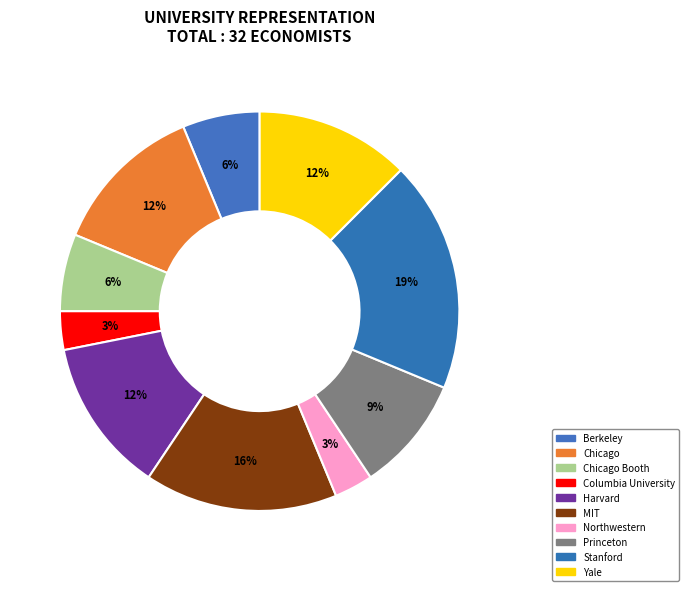

Count the number of slices in the pie.

10